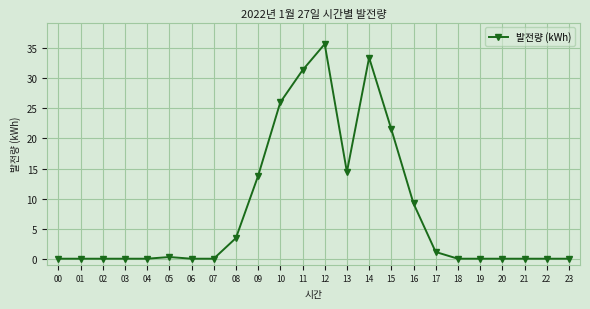

What is the difference between the maximum and second lowest values?

35.7